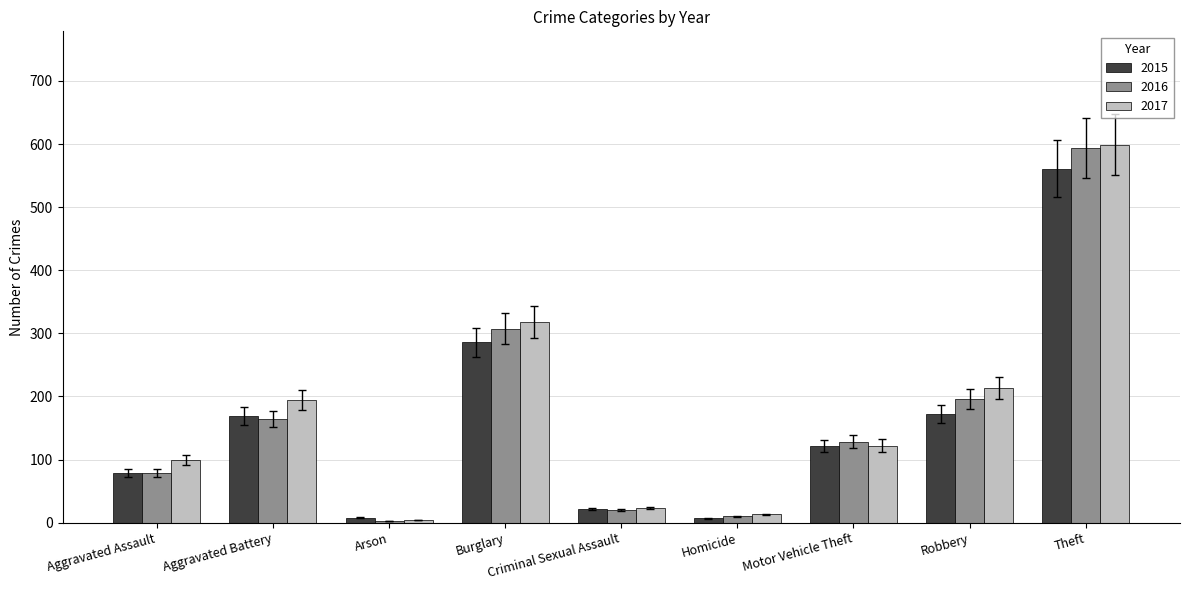

What is the maximum value for 2015?

561